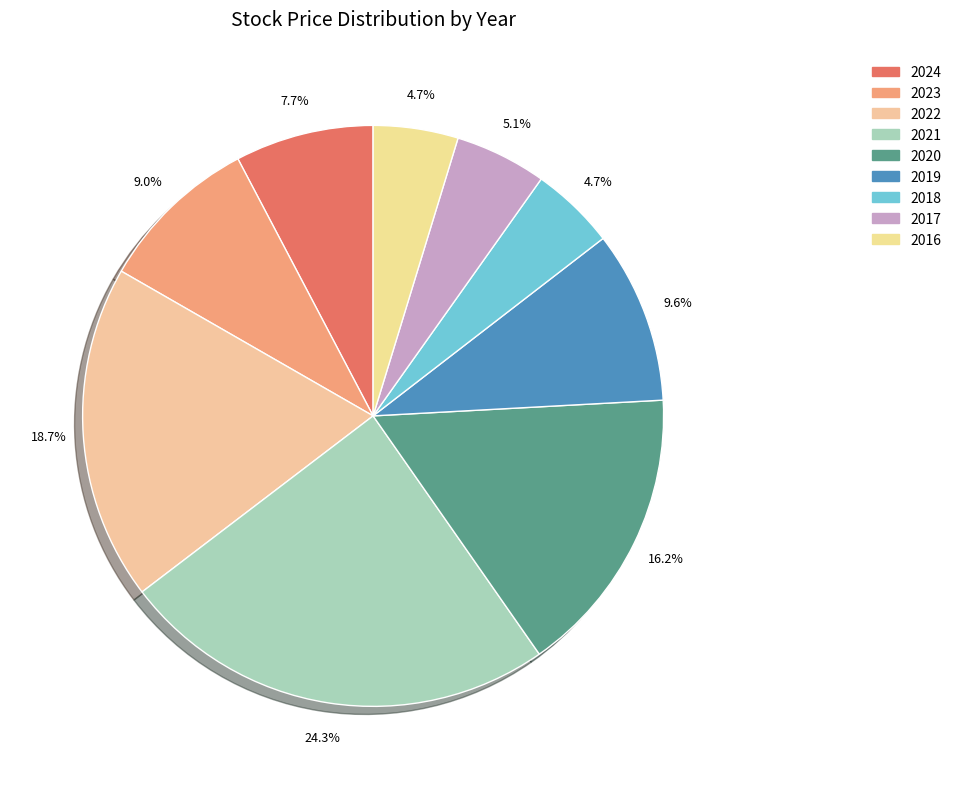

Approximately how many times larger is the value at 2018 compared to 2021?

0.2